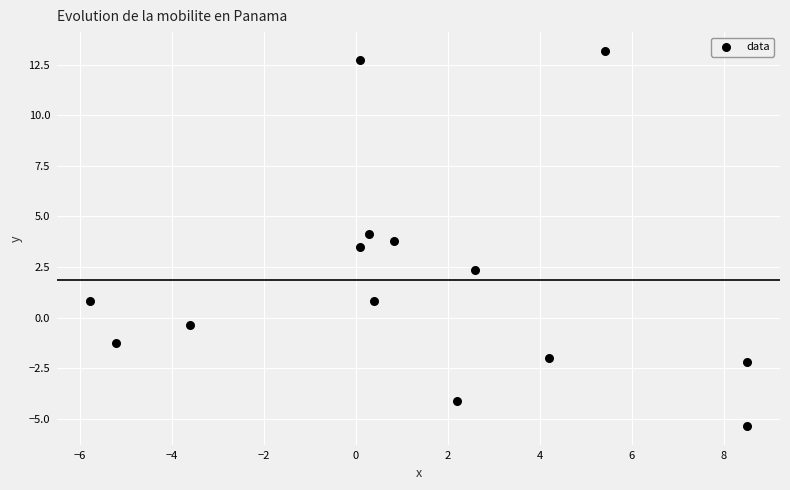

What is the range of X values (max minus min)?

14.3